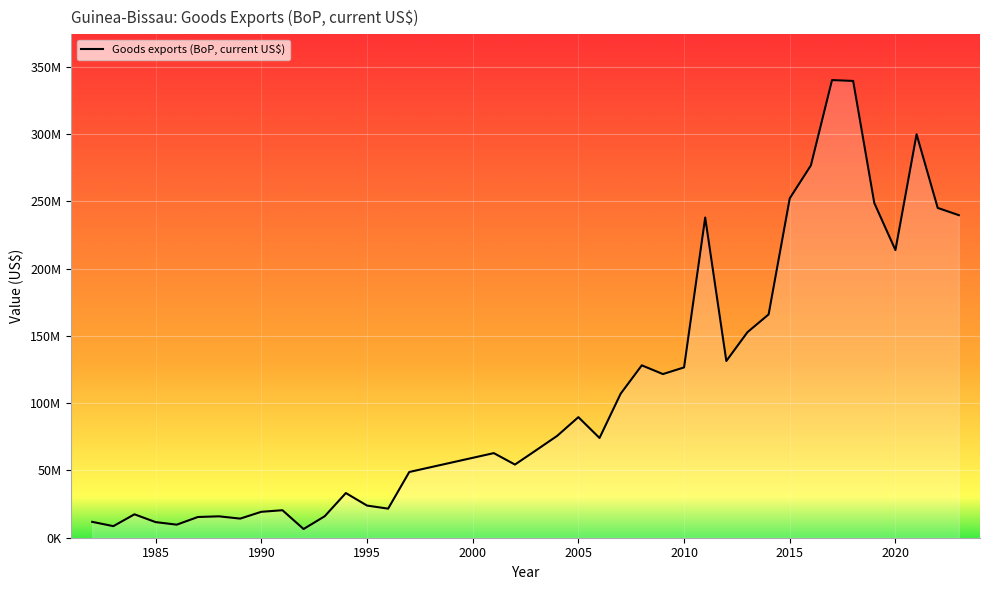

Rank the categories by value from lowest to highest.

1992, 1983, 1986, 1985, 1982, 1989, 1987, 1988, 1993, 1984, 1990, 1991, 1996, 1995, 1994, 1997, 2002, 2001, 2003, 2006, 2004, 2005, 2007, 2009, 2010, 2008, 2012, 2013, 2014, 2020, 2011, 2023, 2022, 2019, 2015, 2016, 2021, 2018, 2017